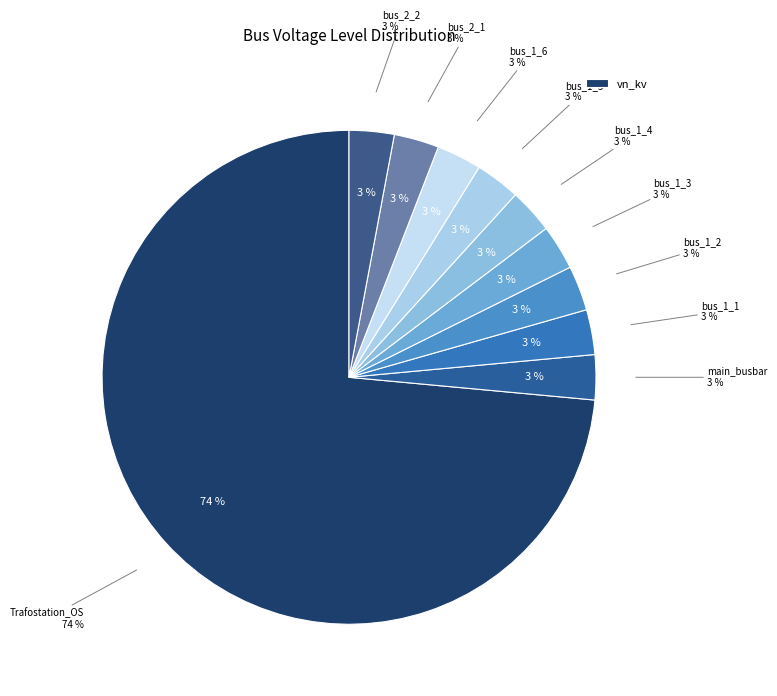

Combined, do bus_1_3 and bus_1_5 account for over 50%?

No